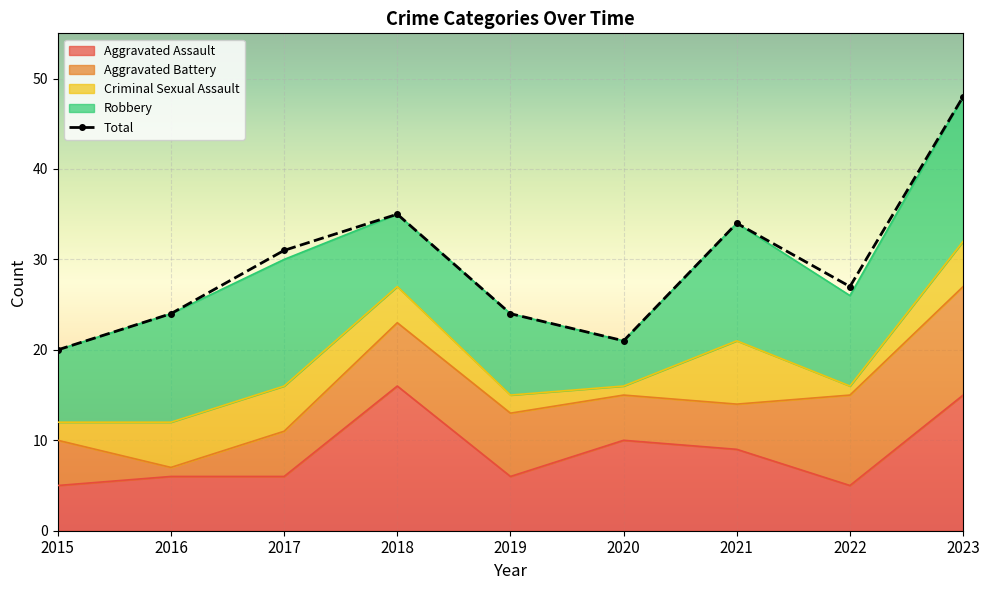

What is the difference between the second highest and second lowest values?

14